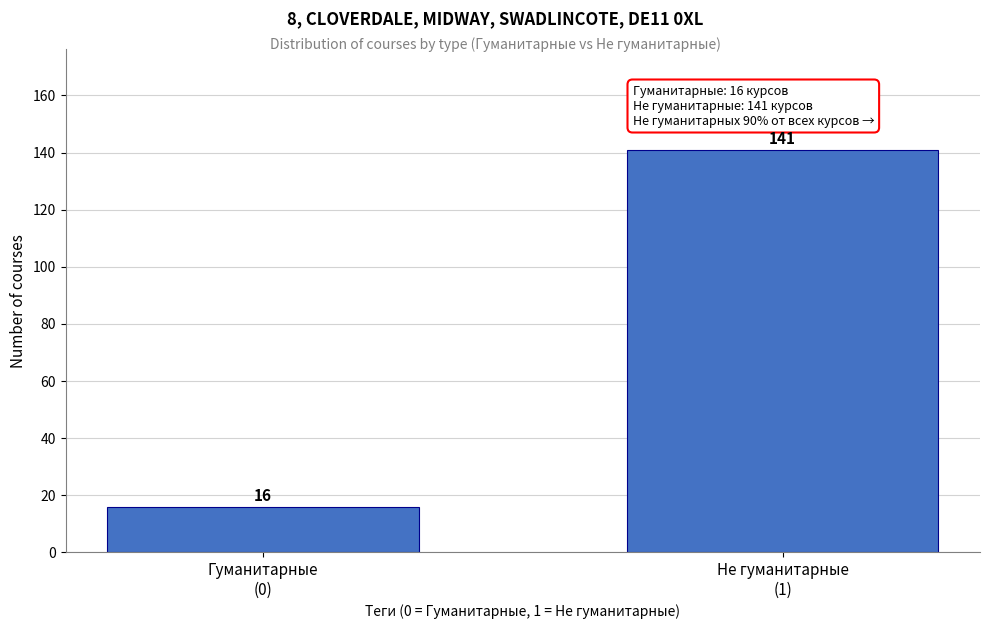

Reading left to right, list all the values displayed in this chart.

16	141